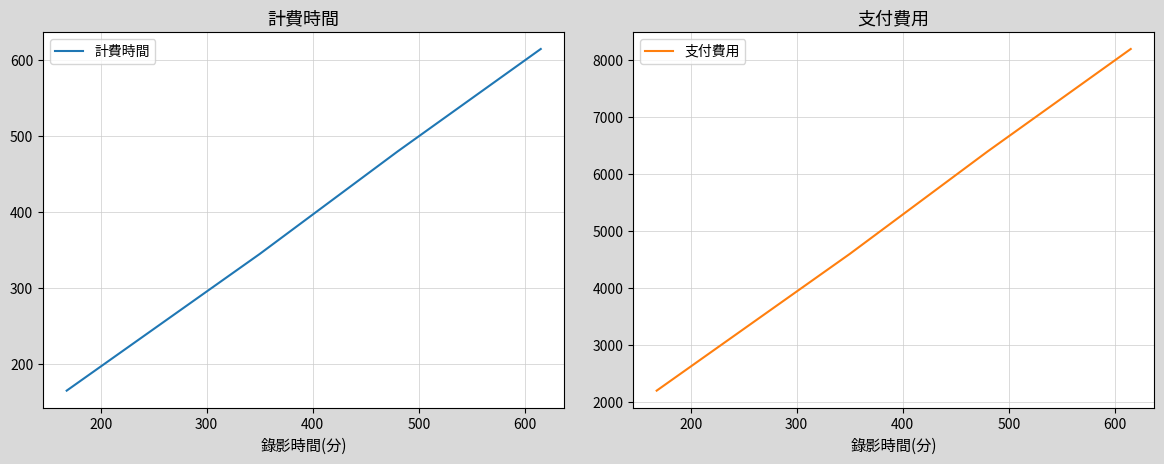

What is the value of the 支付費用 point at the 3rd from the left?

6400